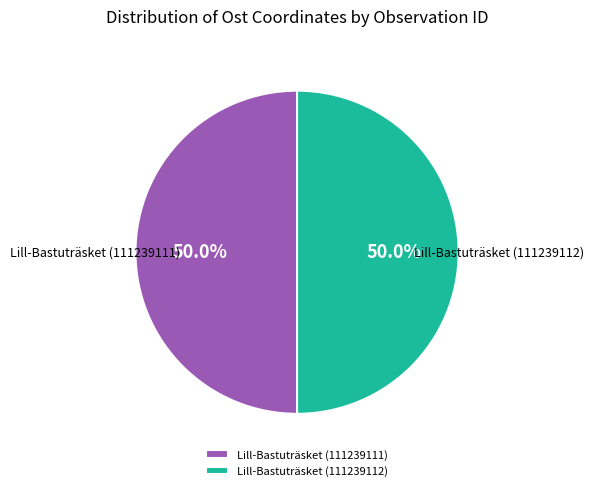

To the nearest percent, what percentage of the pie is Lill-Bastuträsket (111239112)?

50%